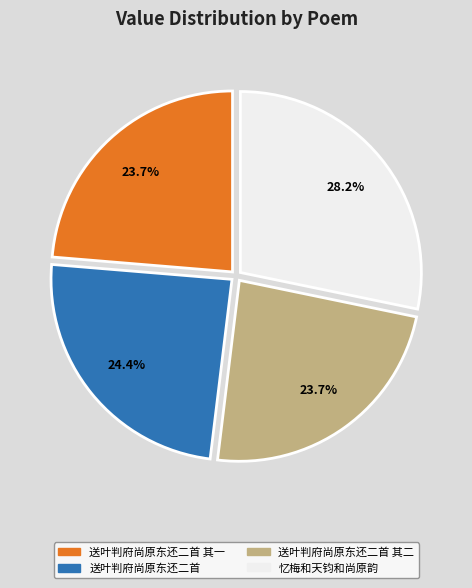

Count the number of slices in the pie.

4